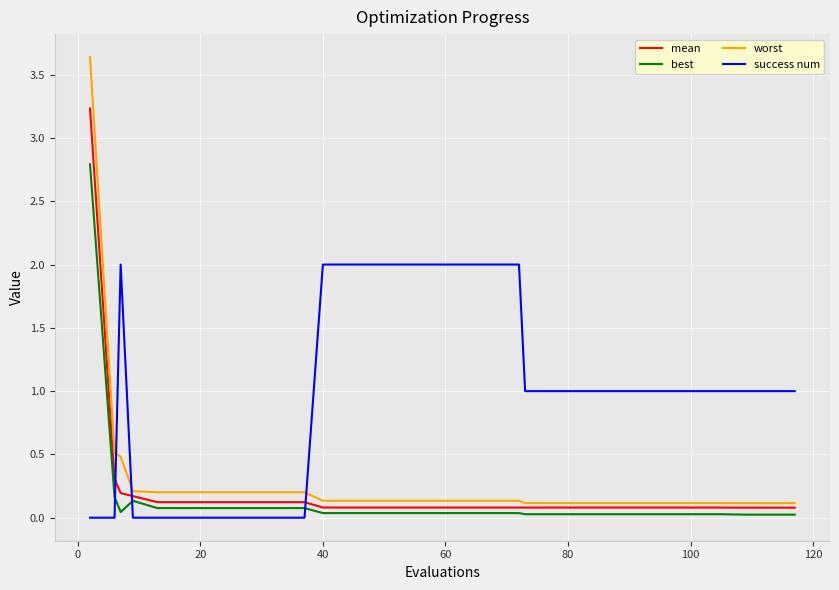

After their last crossing, which series has the higher values: success num or worst?

success num